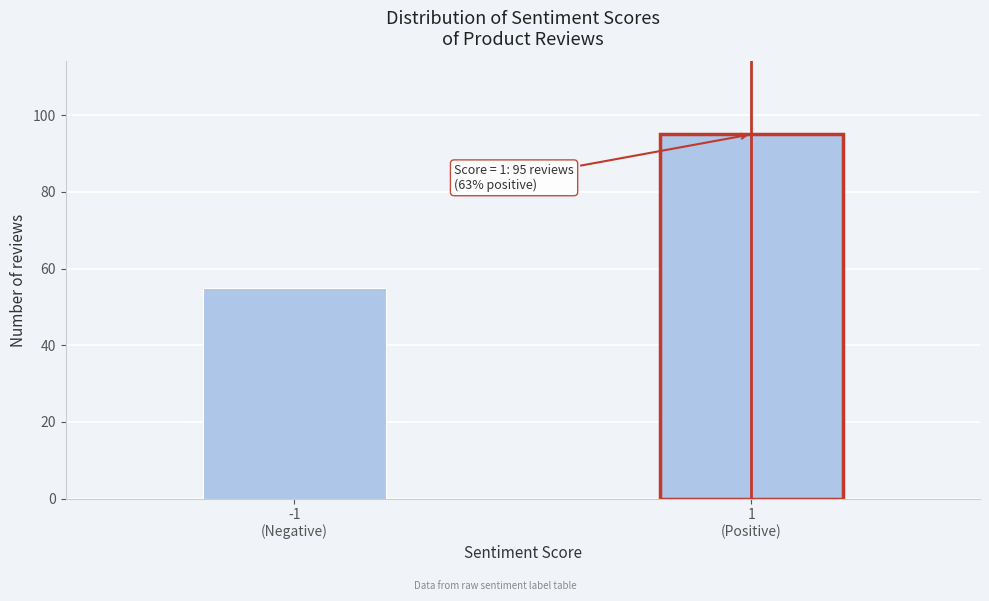

Reading left to right, what are all the values shown in this chart?

55	95